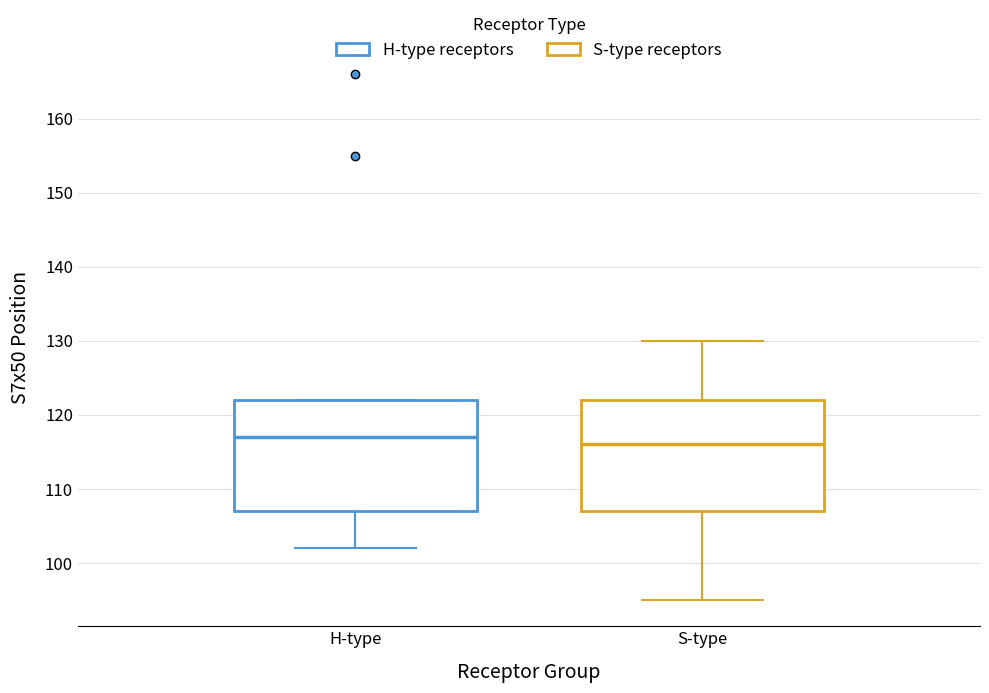

Where does the median line of the box for H-type sit on the y-axis? The values are not printed on the chart, so give them approximately, as read against the axis.

117